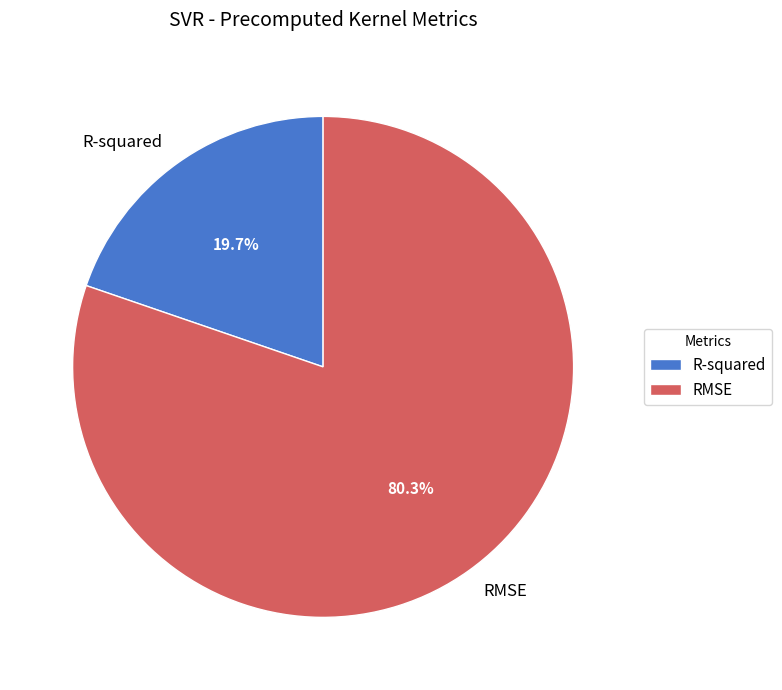

What is the total percentage of RMSE and R-squared?

100.0%